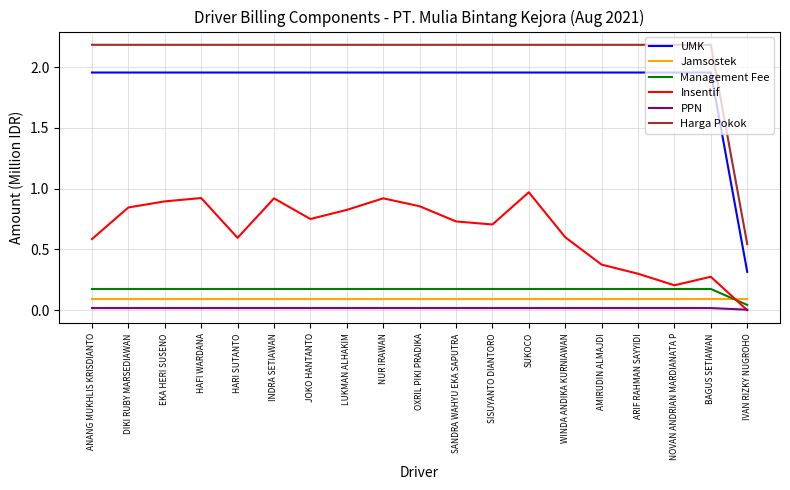

True or false: Insentif and UMK intersect in this chart.

False